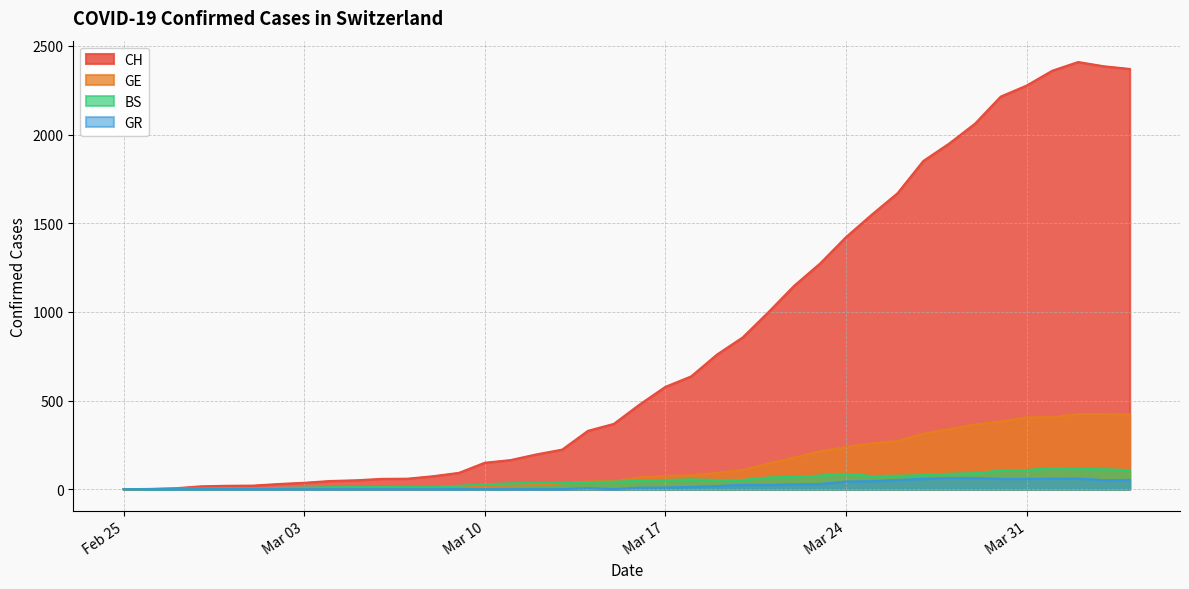

True or false: CH has more than 2 interior local peaks.

False